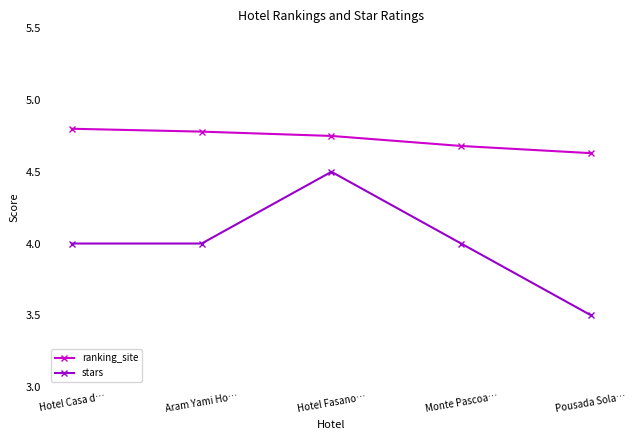

Rank the series by their maximum value, from highest to lowest.

ranking_site, stars